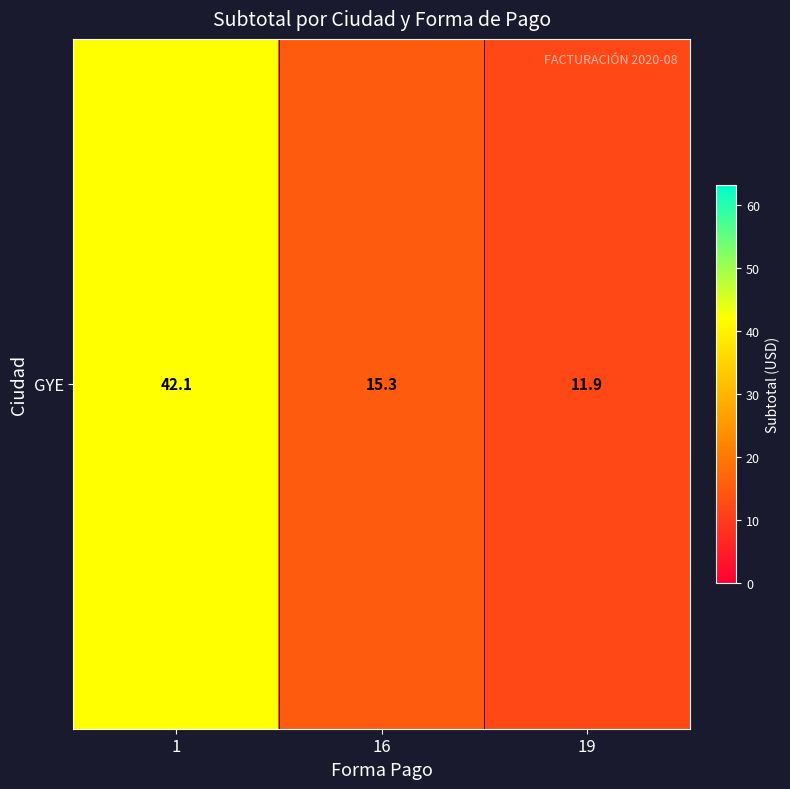

What is the sum of all values?

69.3